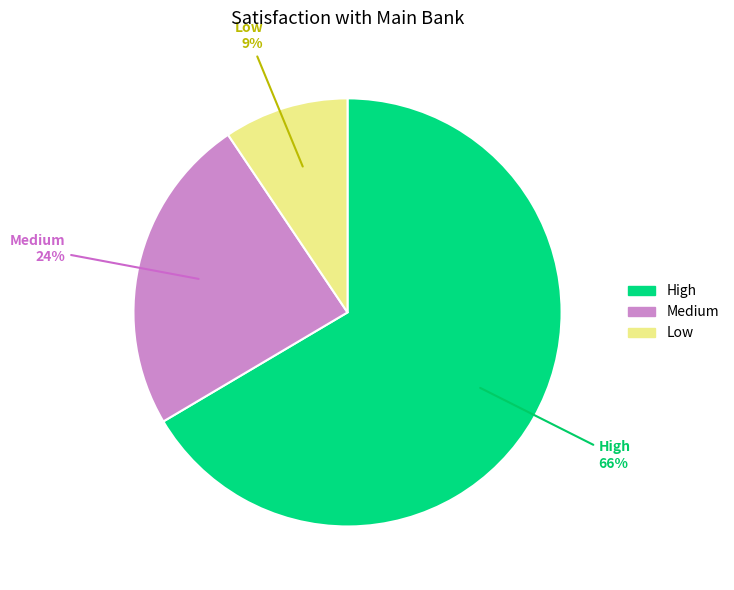

True or false: Medium accounts for 13% of the total.

False